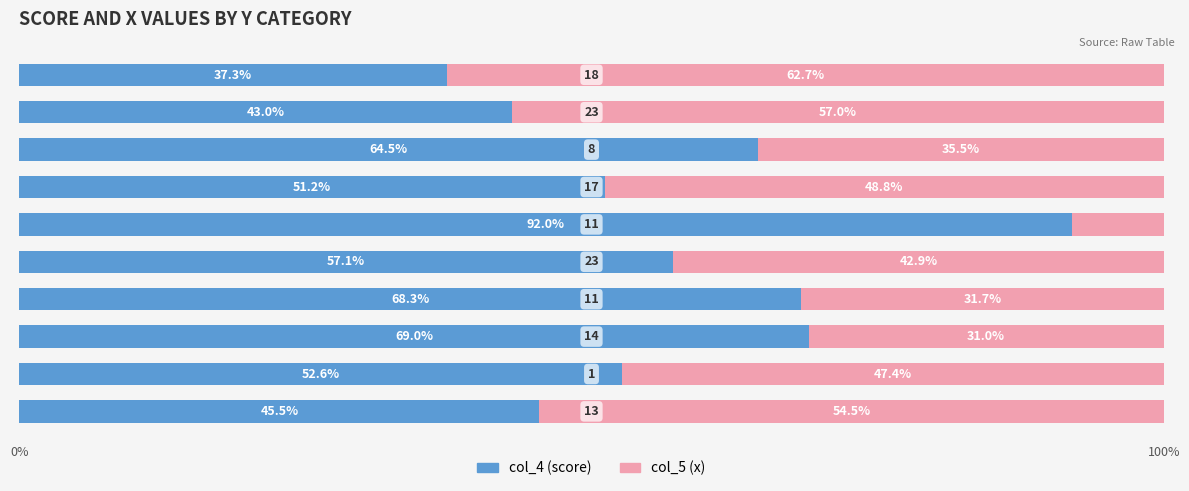

What is the minimum value for col_4 (score)?

37.3